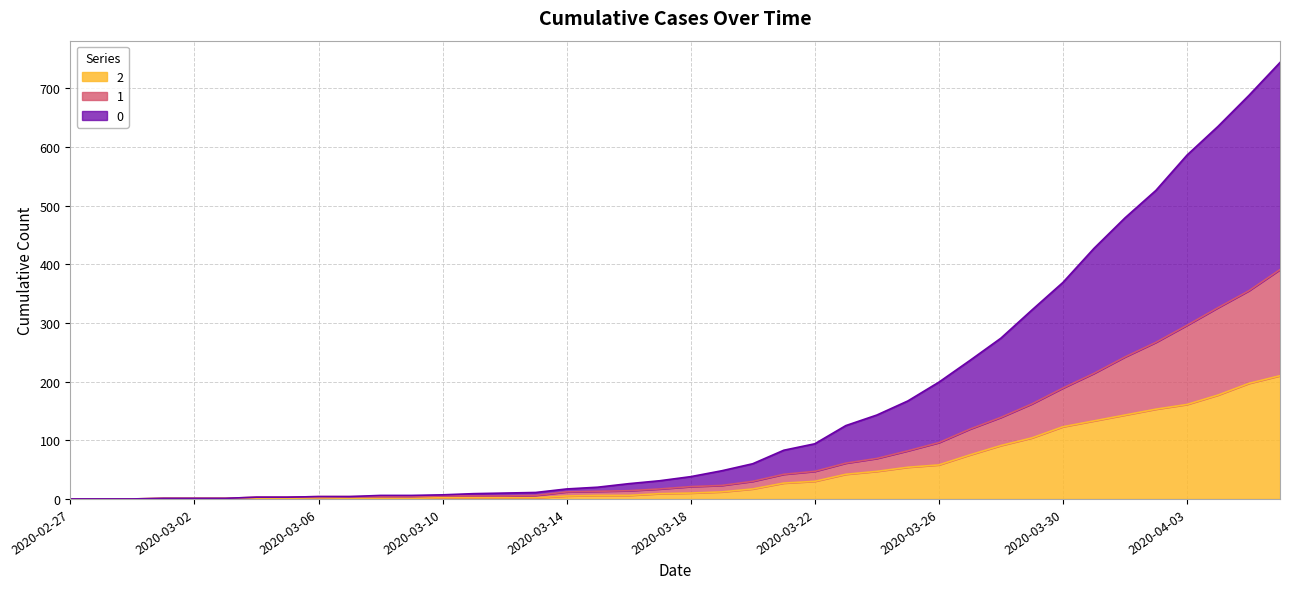

At which label is 0 closest to 372?

2020-03-30